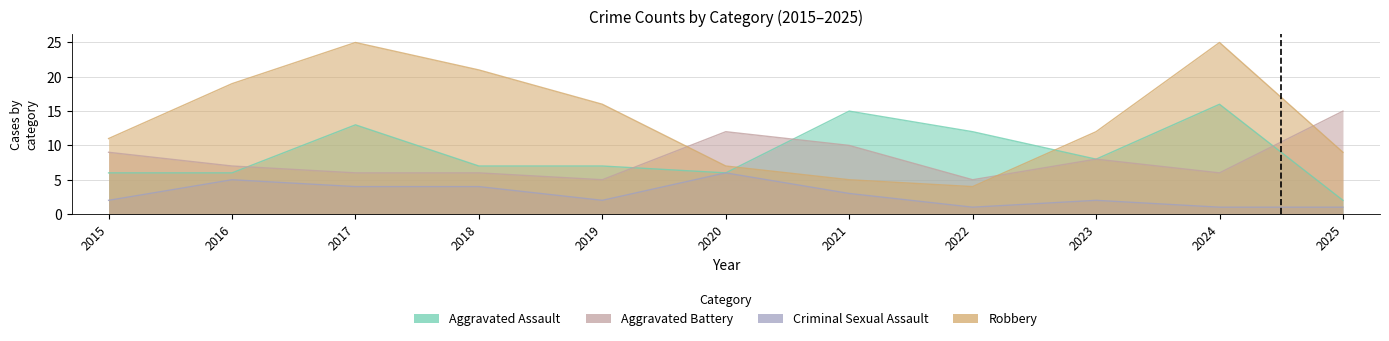

How many Aggravated Battery values are between 6 and 10?

7